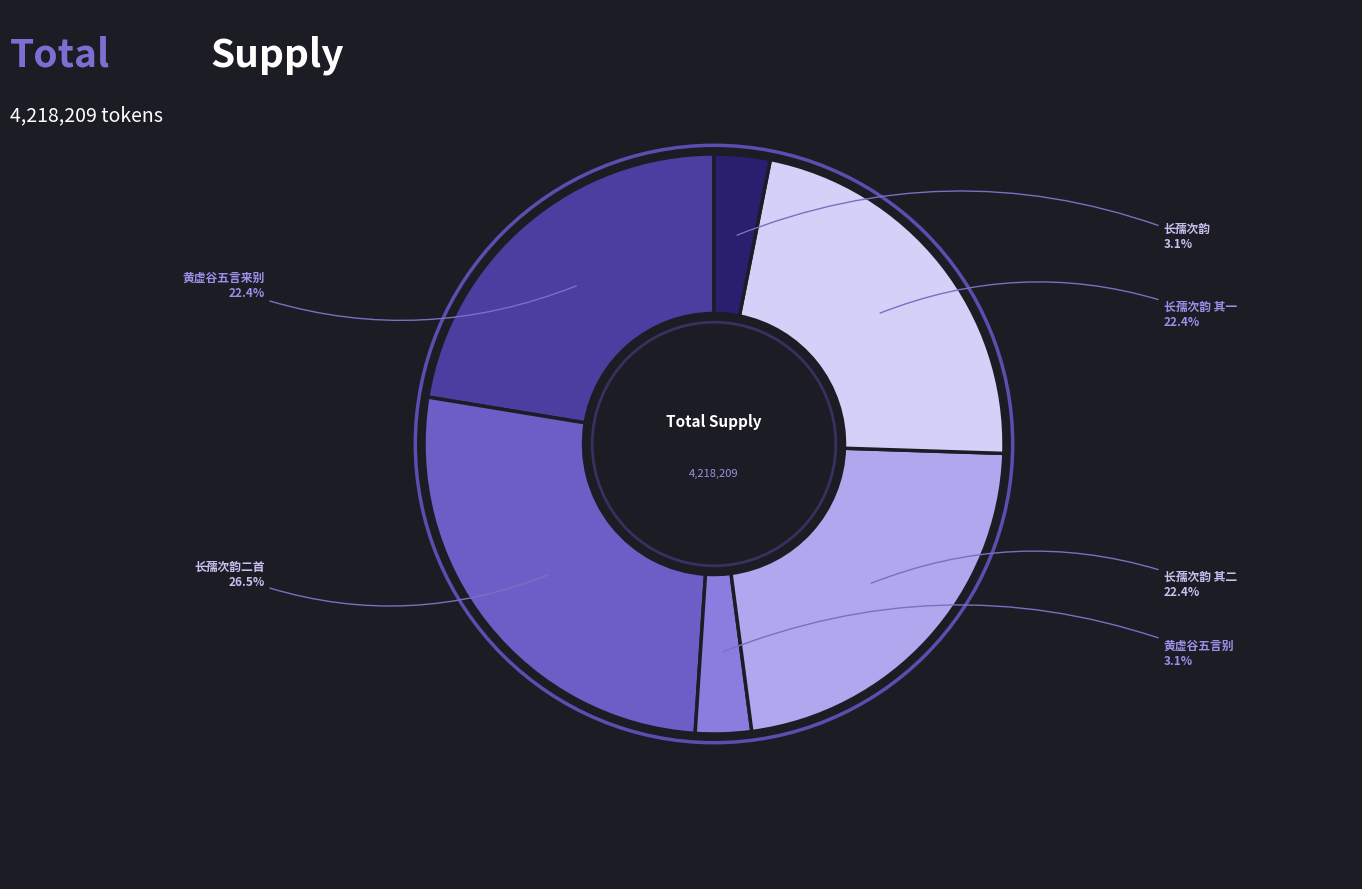

Count the number of slices in the pie.

6